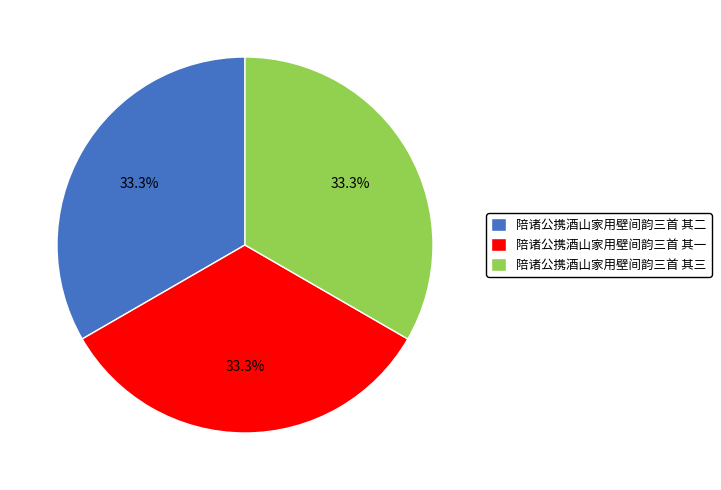

Combined, do 陪诸公携酒山家用壁间韵三首 其三 and 陪诸公携酒山家用壁间韵三首 其一 account for over 50%?

Yes